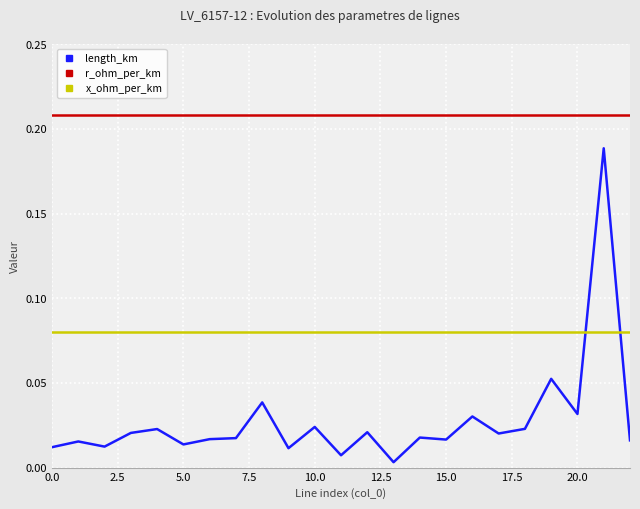

List the series in order of their peak value, lowest first.

x_ohm_per_km, length_km, r_ohm_per_km